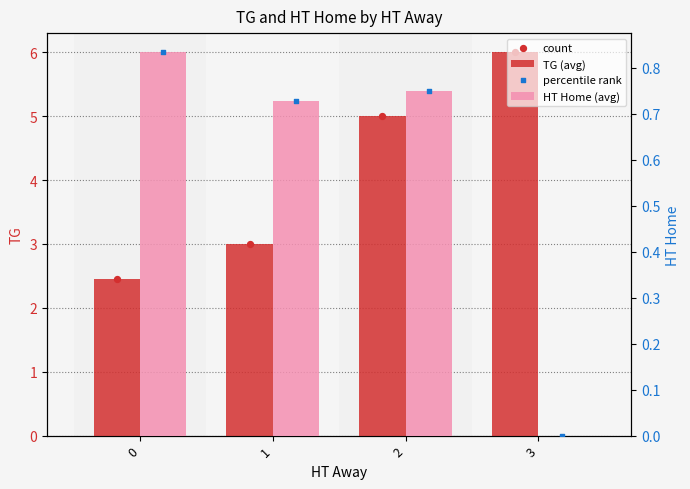

Which series contains the highest Y value?

TG (avg)